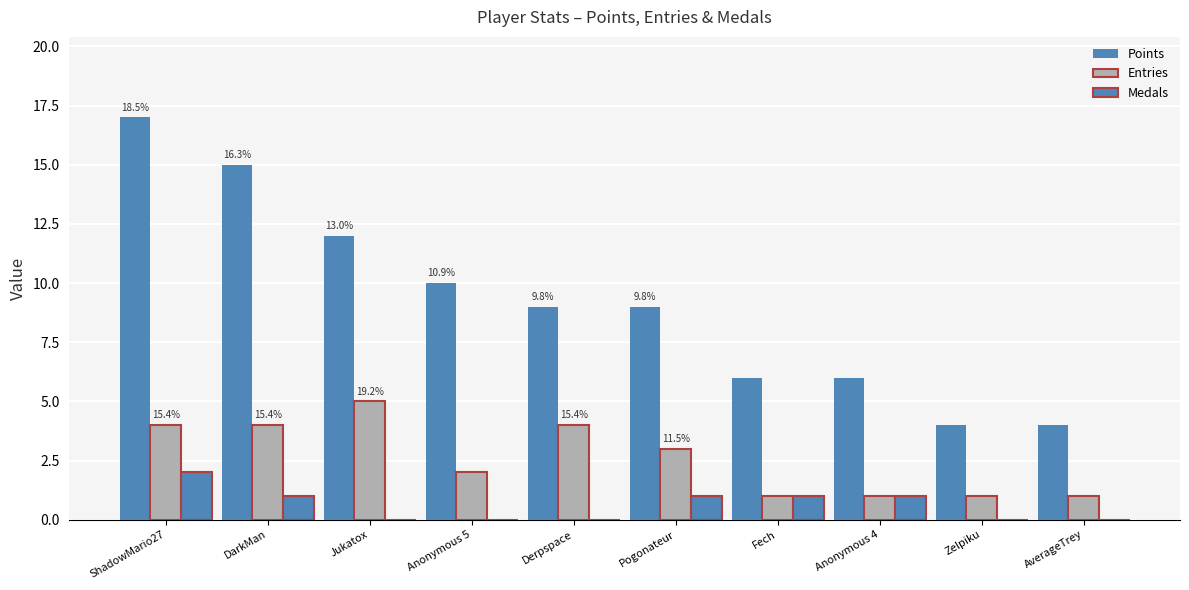

What is the average value of the Medals series?

1